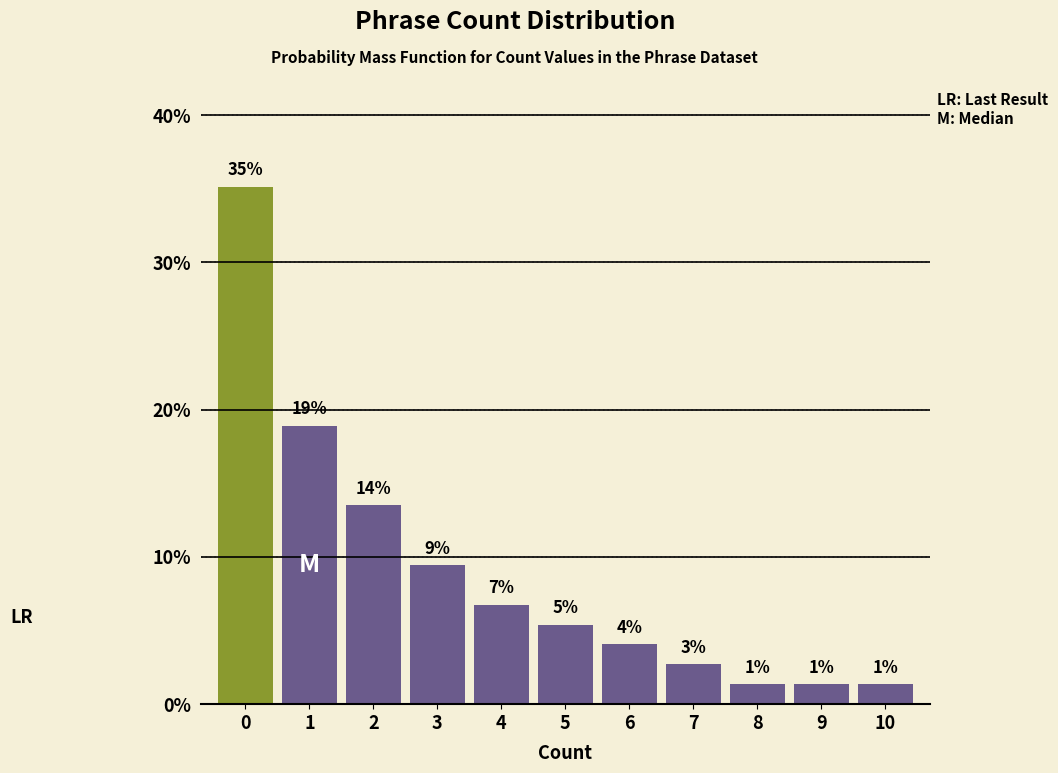

Are the bars horizontal?

No